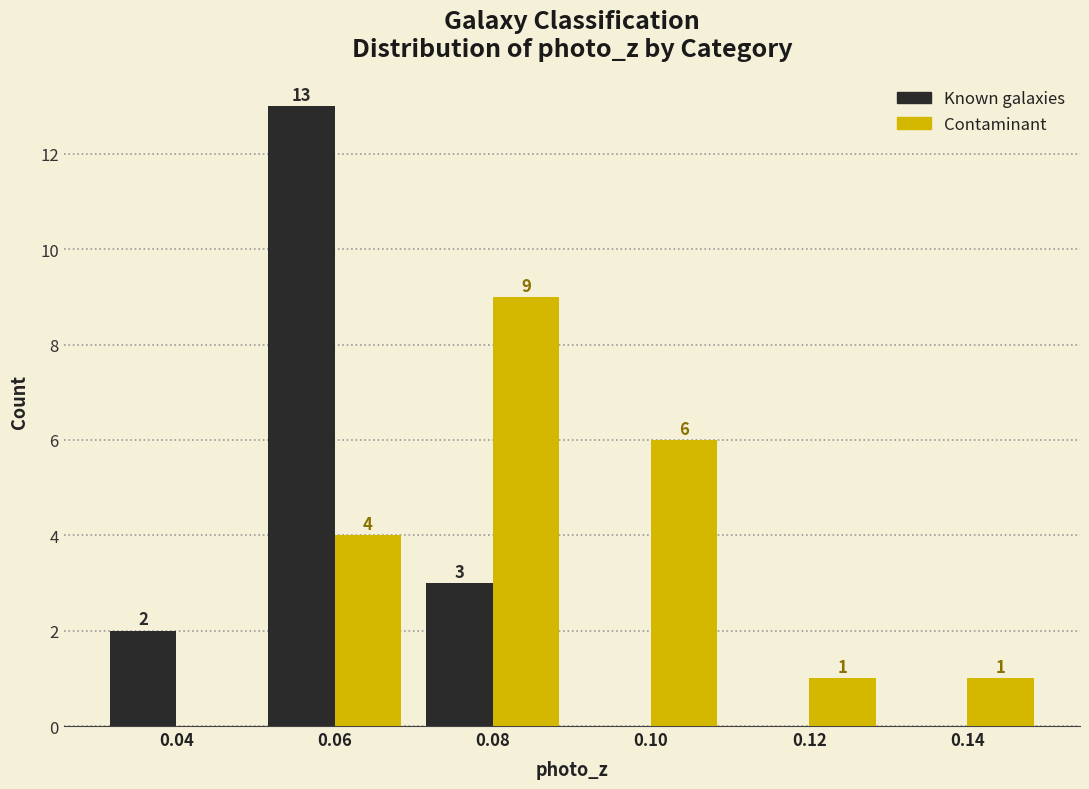

In the Known galaxies series, which range on the x-axis has the tallest bar?

0.05 to 0.07